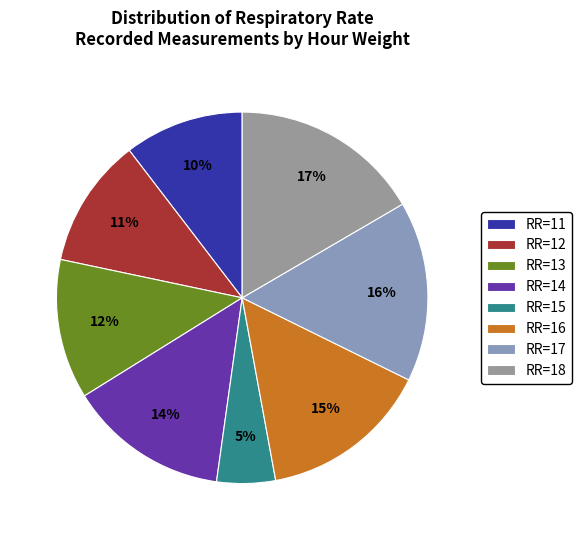

Count the number of slices in the pie.

8